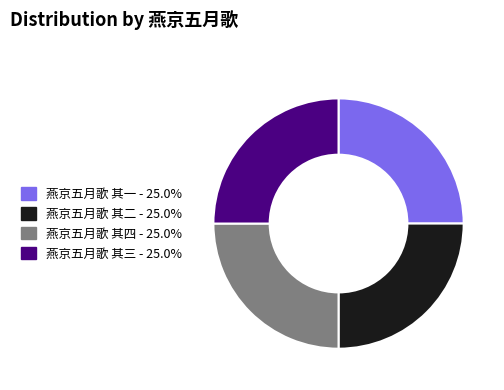

Count the number of slices in the pie.

4